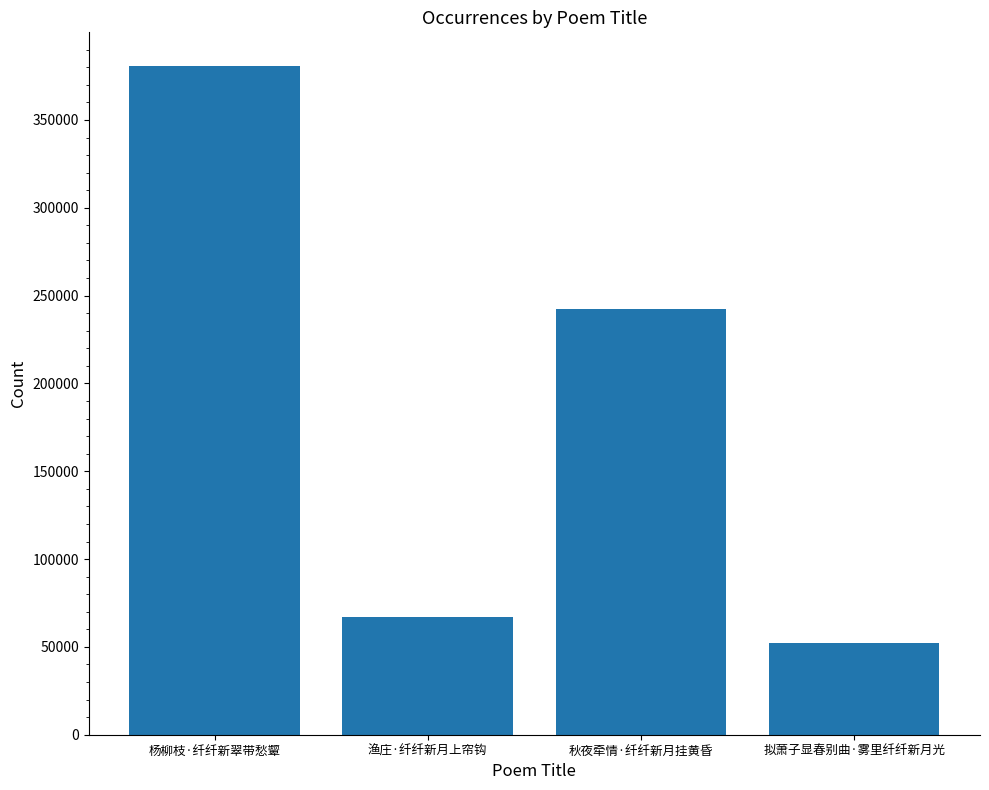

What position from the left is 渔庄·纤纤新月上帘钩?

2